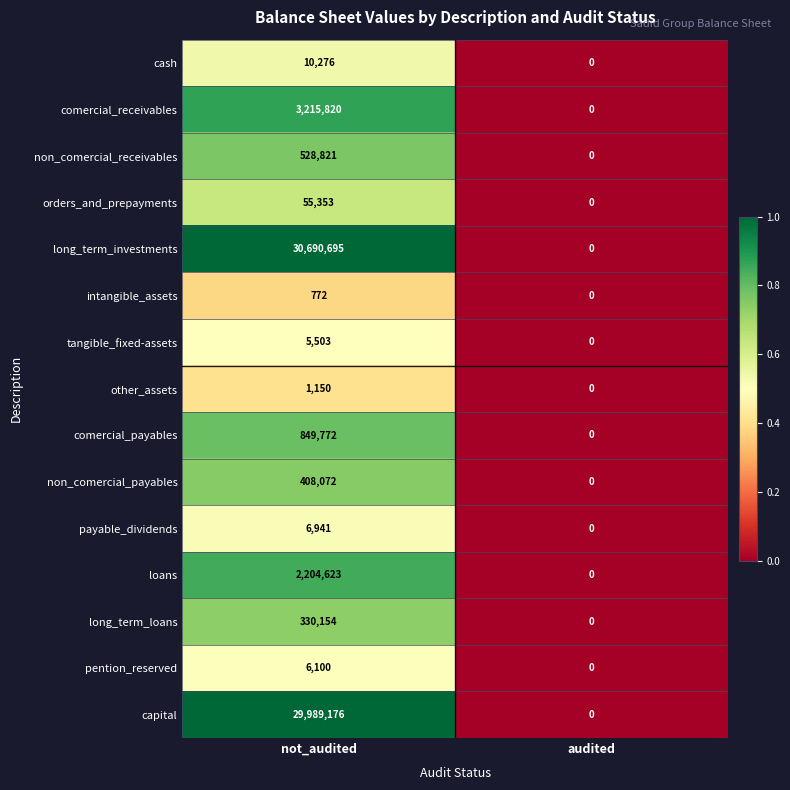

What is the difference between the maximum and minimum values in the long_term_investments series?

30690695